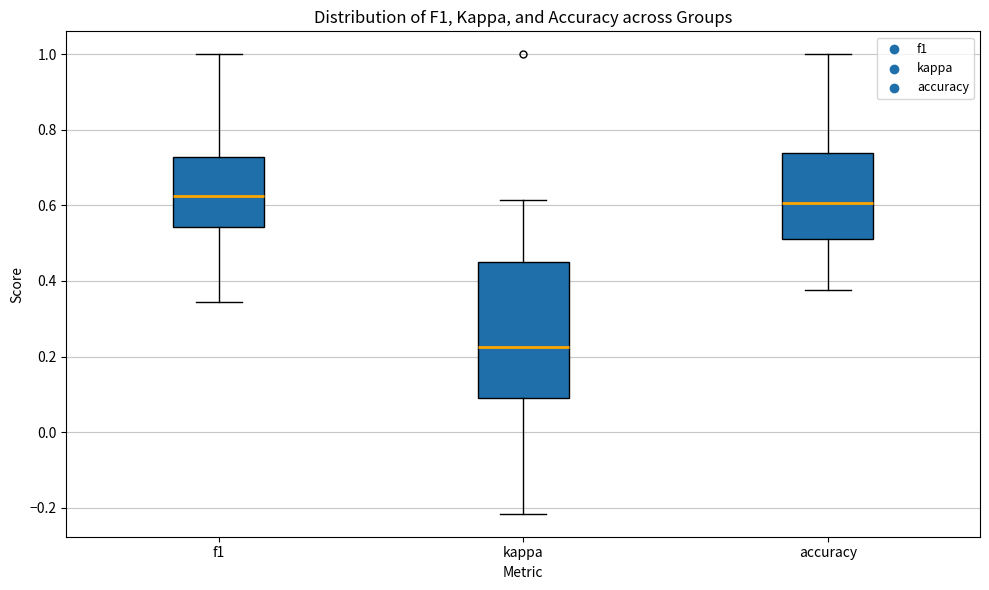

Reading left to right, read every box against the y-axis: the position of its median line, the range the box covers, and the ends of its whiskers. The values are not printed on the chart, so give them approximately, as read against the axis.

f1: median 0.62, box 0.54 to 0.72, whiskers 0.34 to 1.00
kappa: median 0.22, box 0.10 to 0.46, whiskers -0.22 to 0.62
accuracy: median 0.60, box 0.52 to 0.74, whiskers 0.38 to 1.00